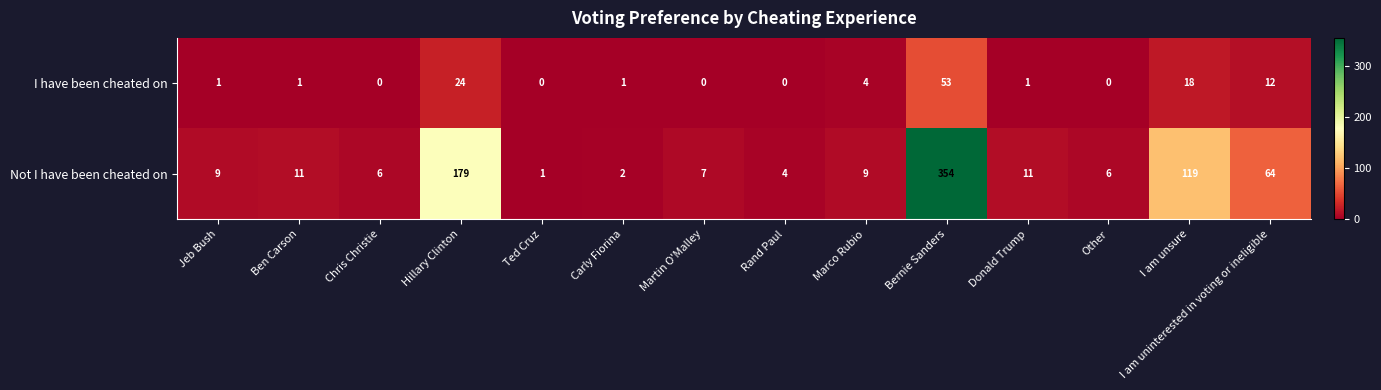

Which category has the highest value across all series?

Bernie Sanders